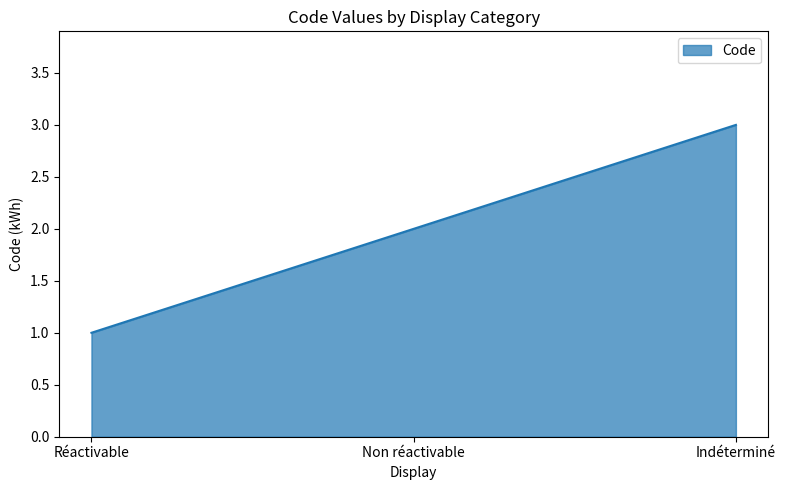

What is the ratio of the value at Réactivable to the value at Non réactivable?

0.5